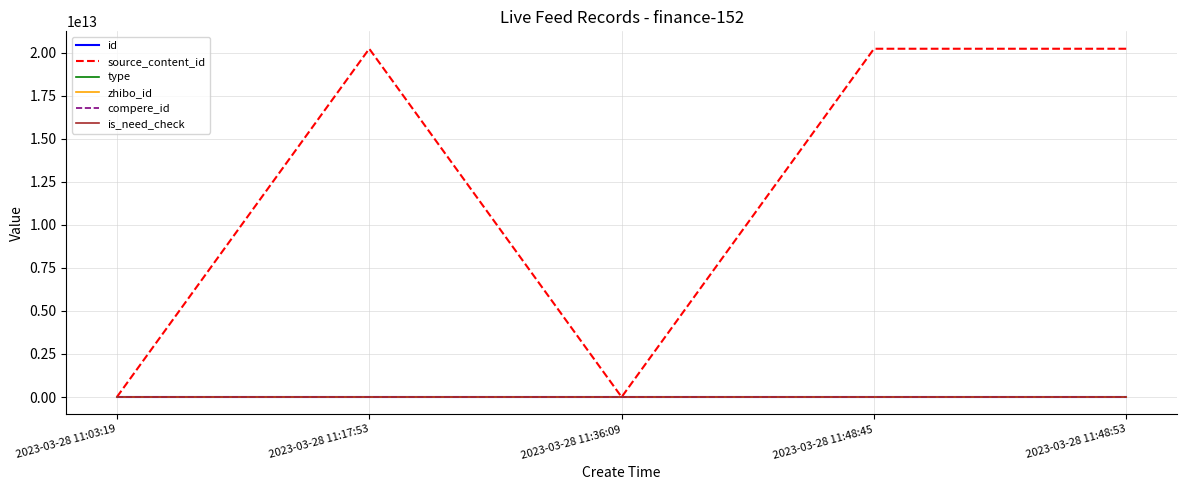

What is the sum of all type values?

1